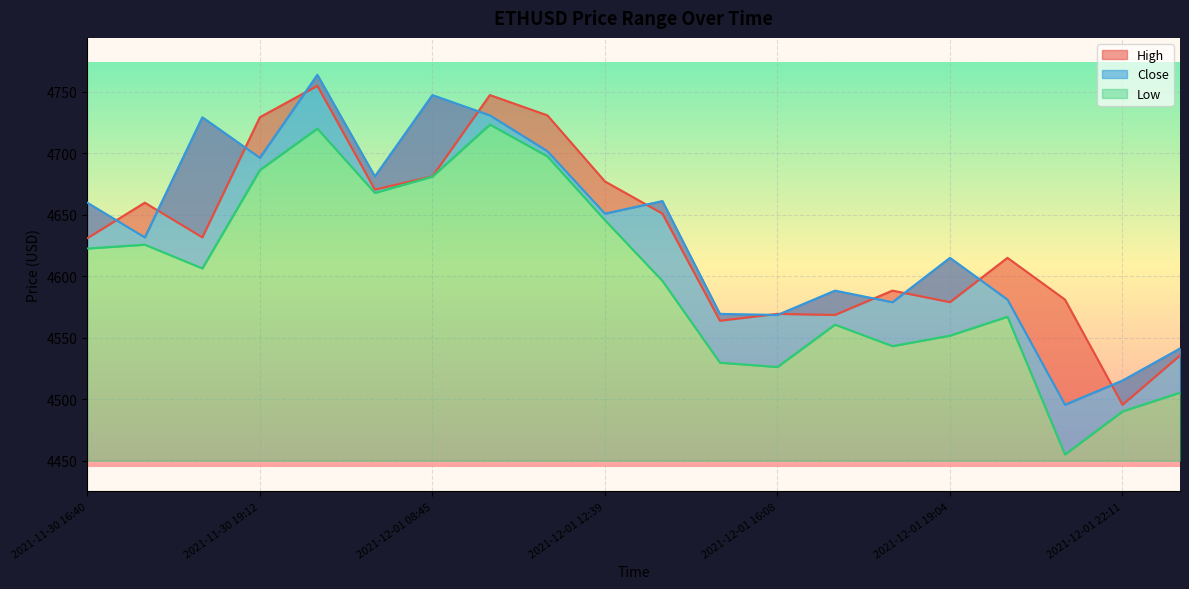

What is the maximum value shown in the chart?

4764.0